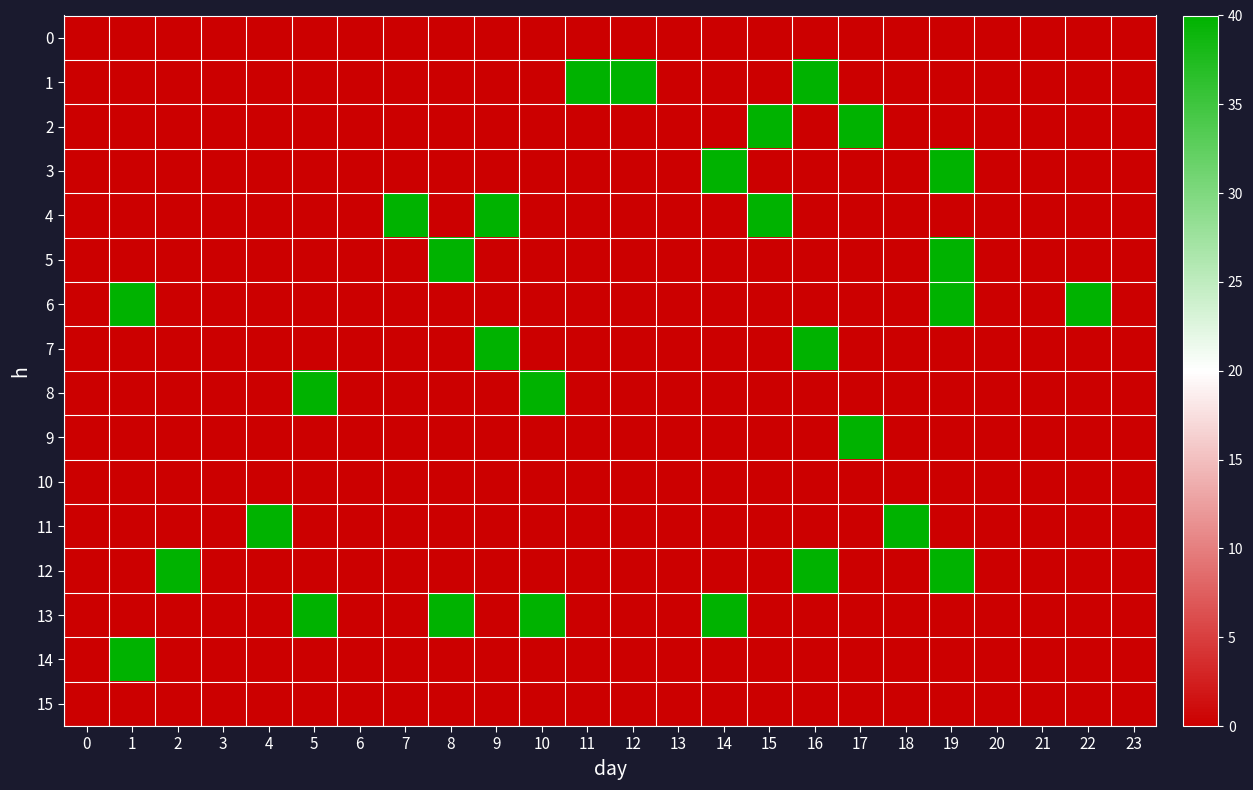

Count the number of categories in the chart.

24